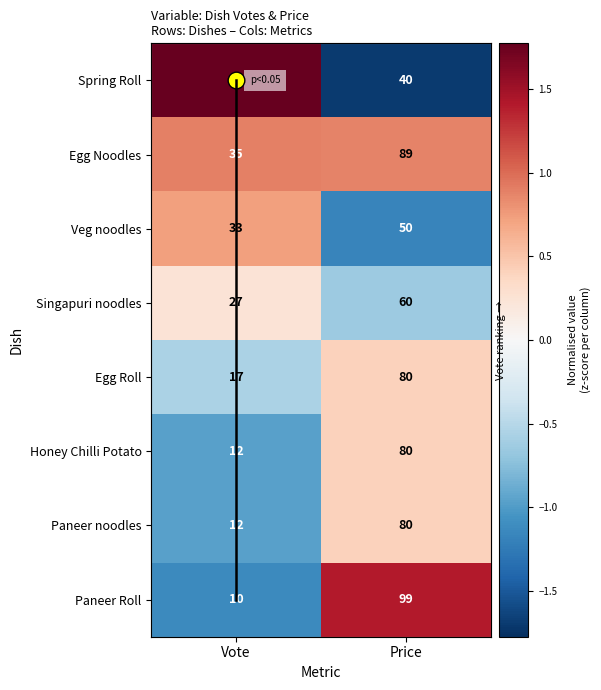

Count the Honey Chilli Potato values in the range 0 to 1.

1